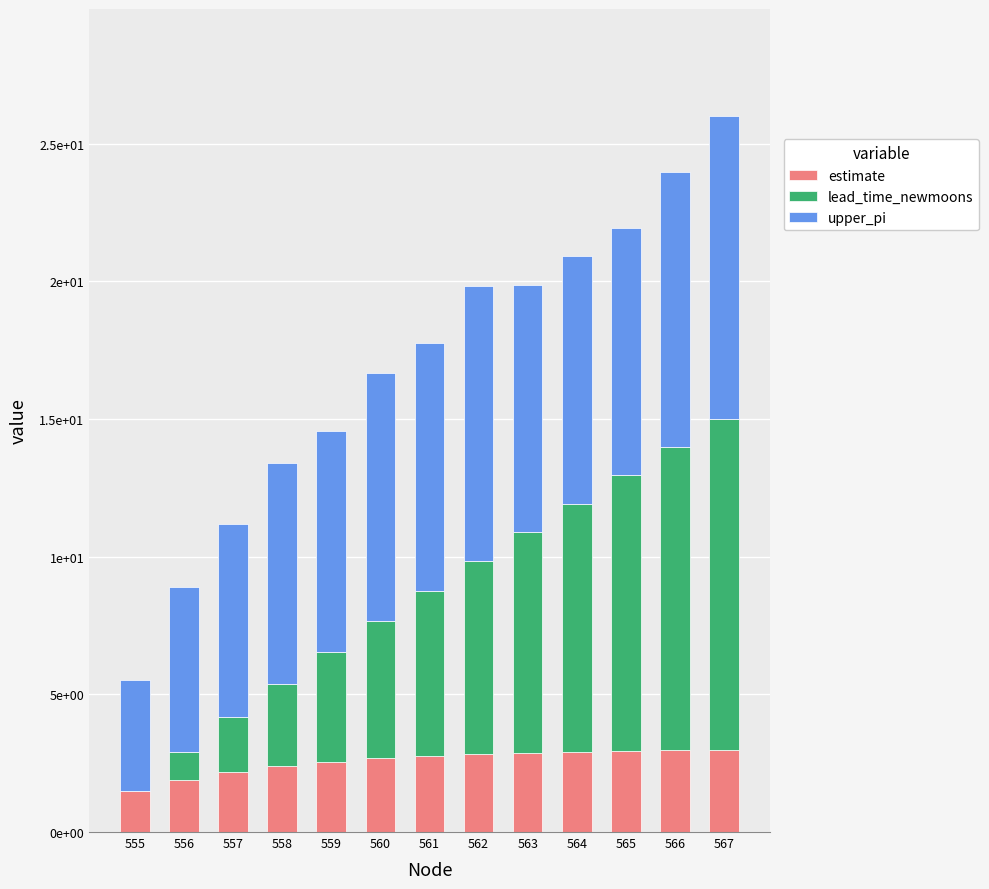

Read the upper_pi value at 567.

11.0